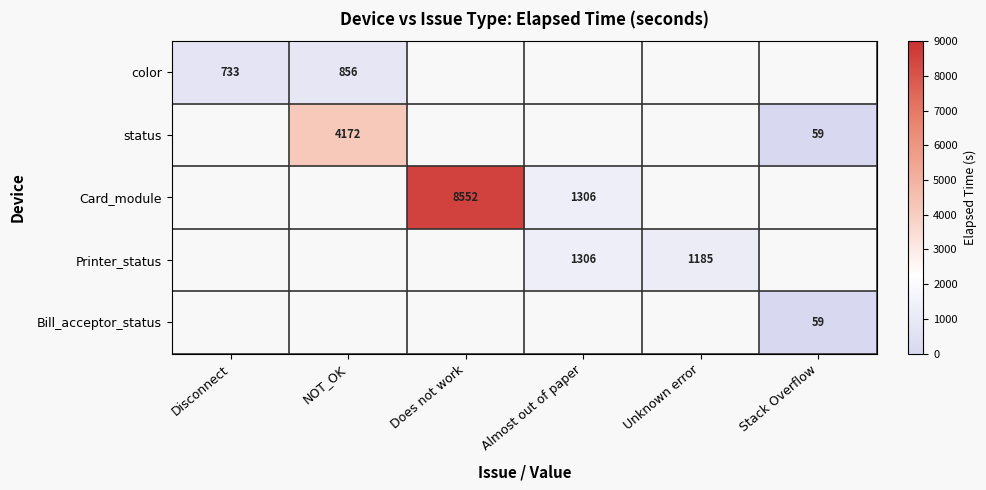

The color series shows 1172 at Disconnect. True or false?

False